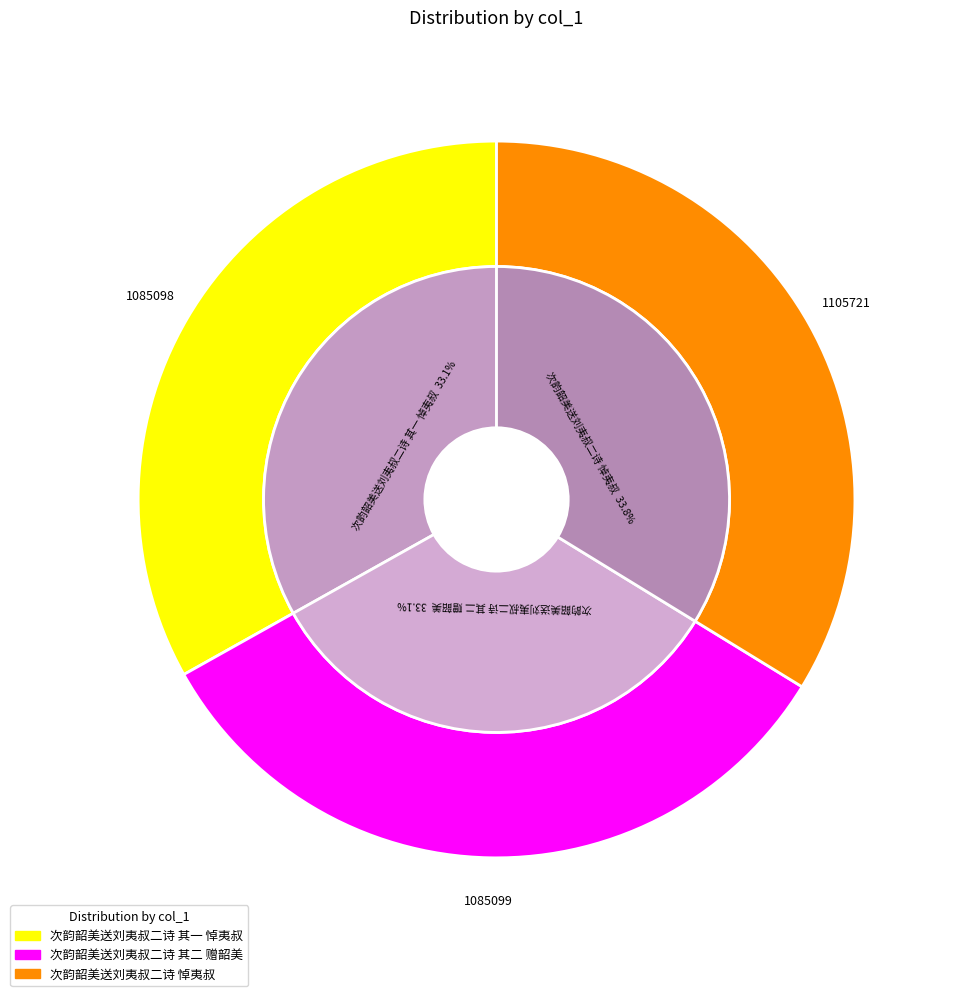

How many slices are in this pie chart?

3